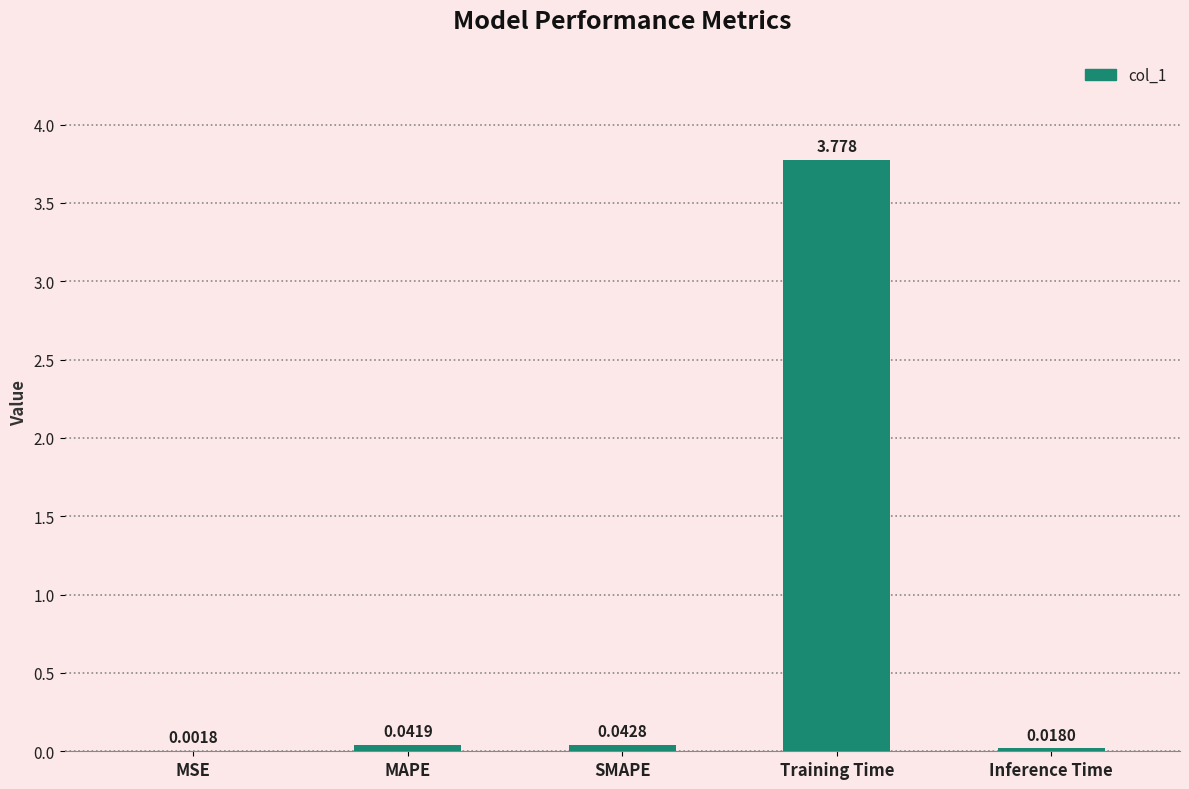

What is the change in value from Training Time to Inference Time?

-3.8